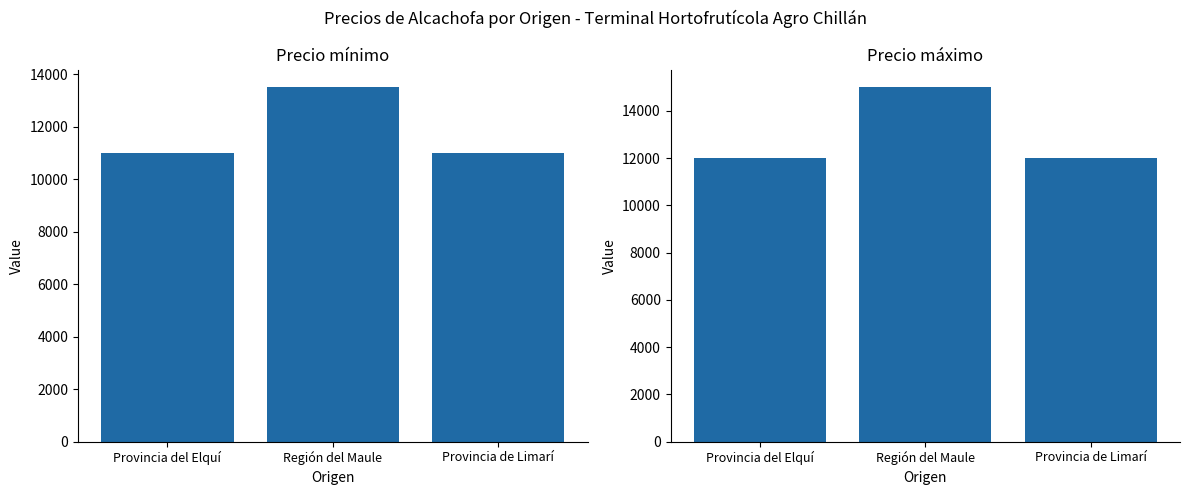

Which has a higher value, Provincia de Limarí or Provincia del Elquí?

Provincia de Limarí